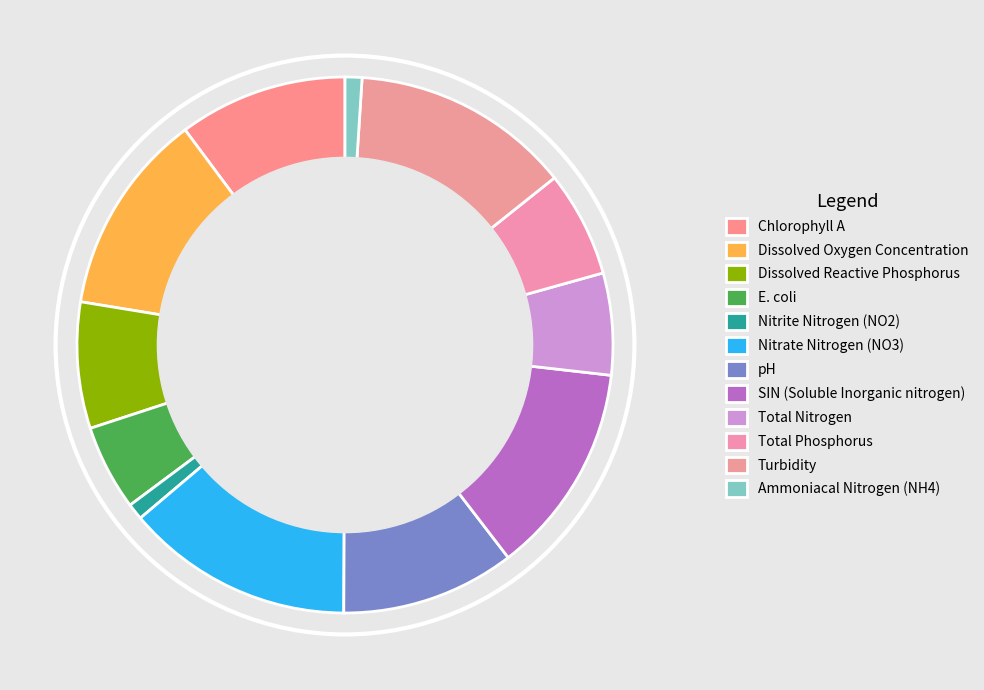

How many segments does this pie chart have?

12